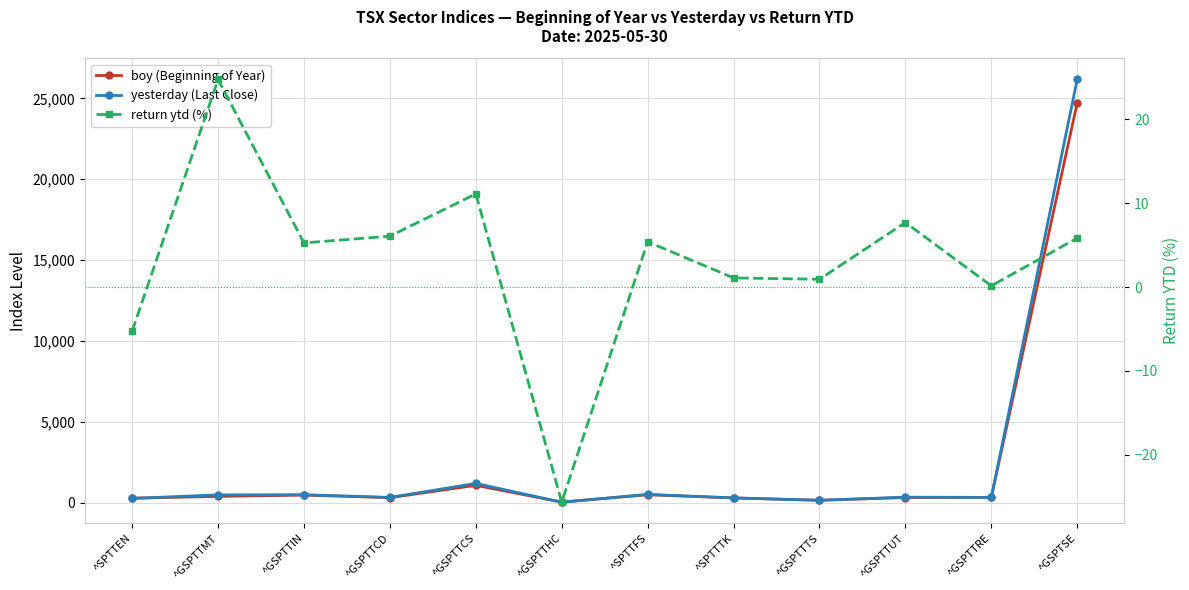

At which label is return ytd (%) closest to 0?

^GSPTTRE